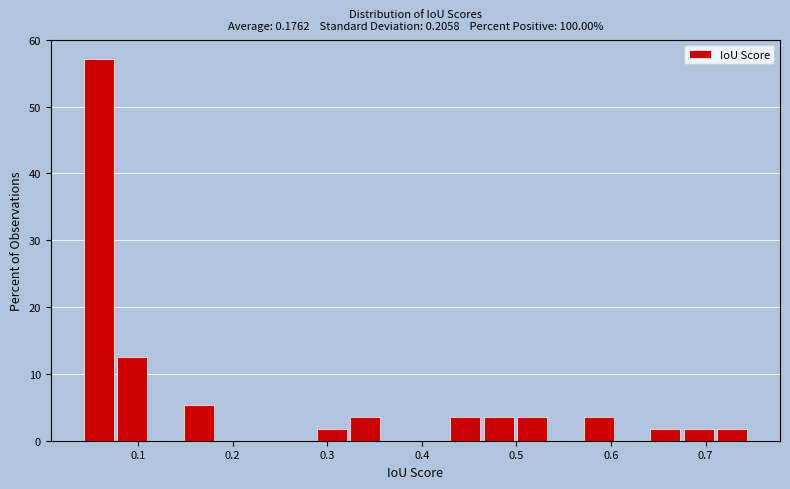

Read against the x-axis, roughly where is the centre of the tallest bar?

0.06